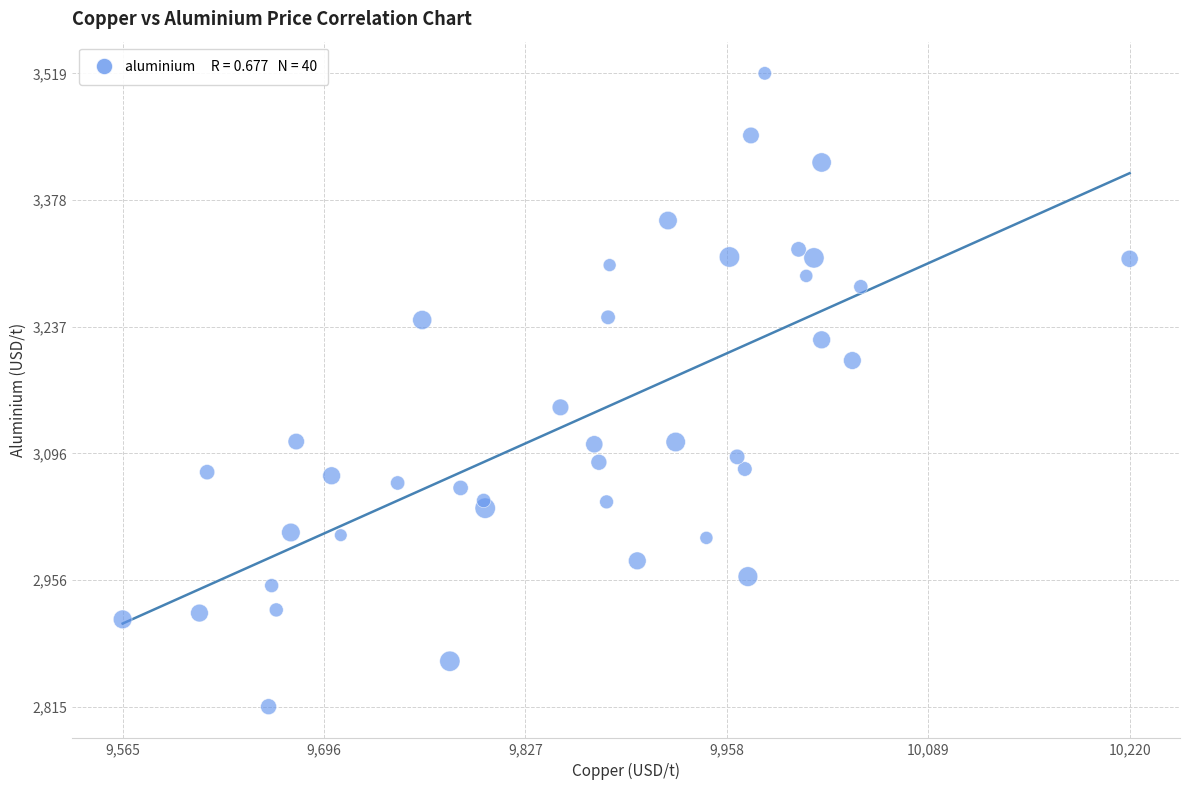

What is the range of Y values (max minus min)?

703.5